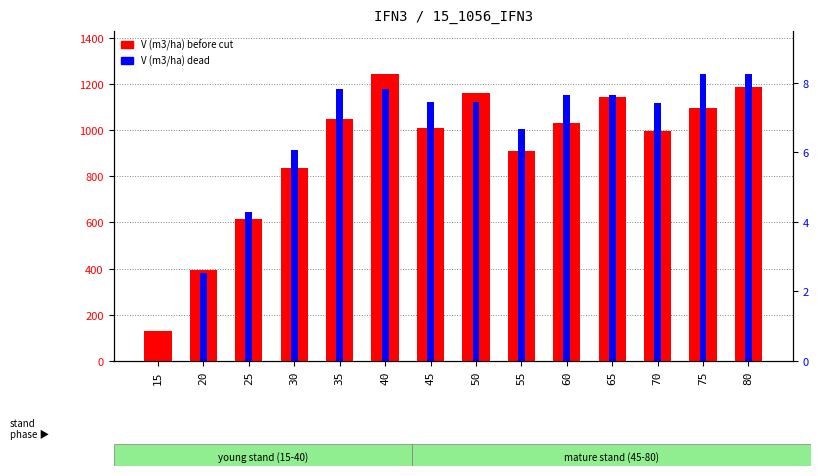

How many groups of bars are there?

14